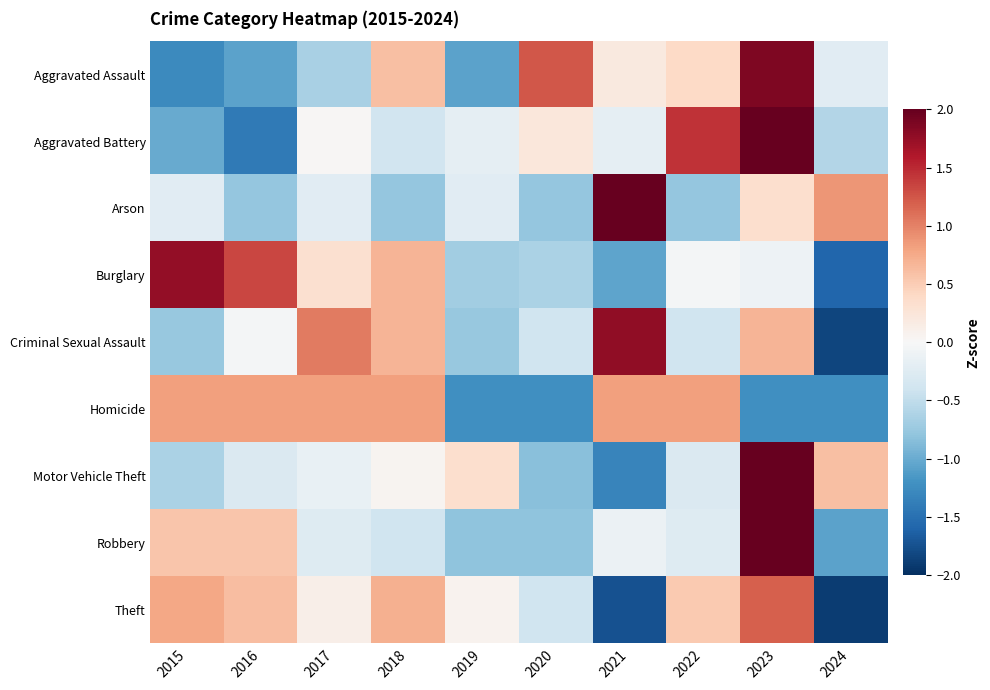

At which category does the chart reach its minimum across all series?

2024